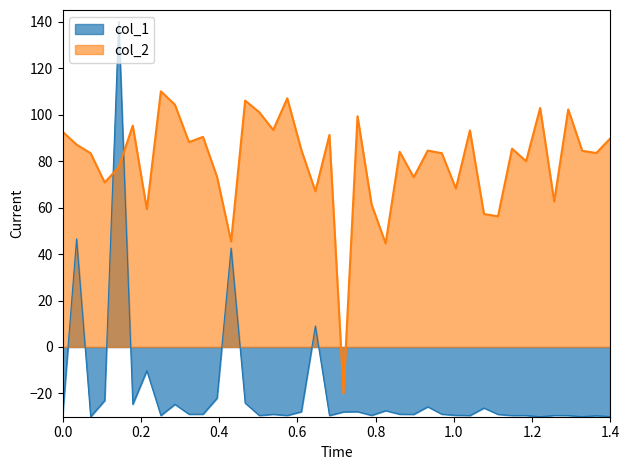

True or false: col_2 and col_1 cross at least once.

True